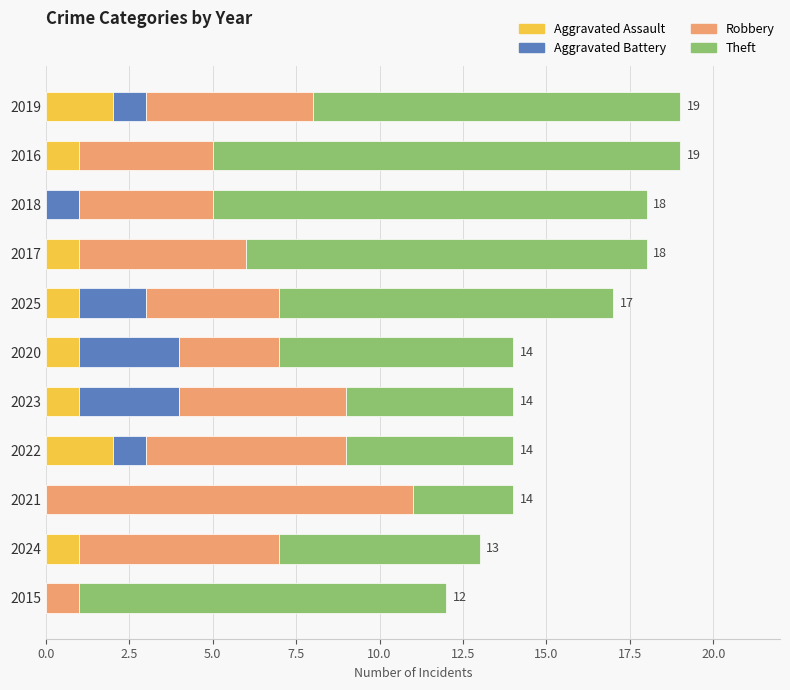

The Aggravated Assault series shows 1 at 2017. True or false?

True